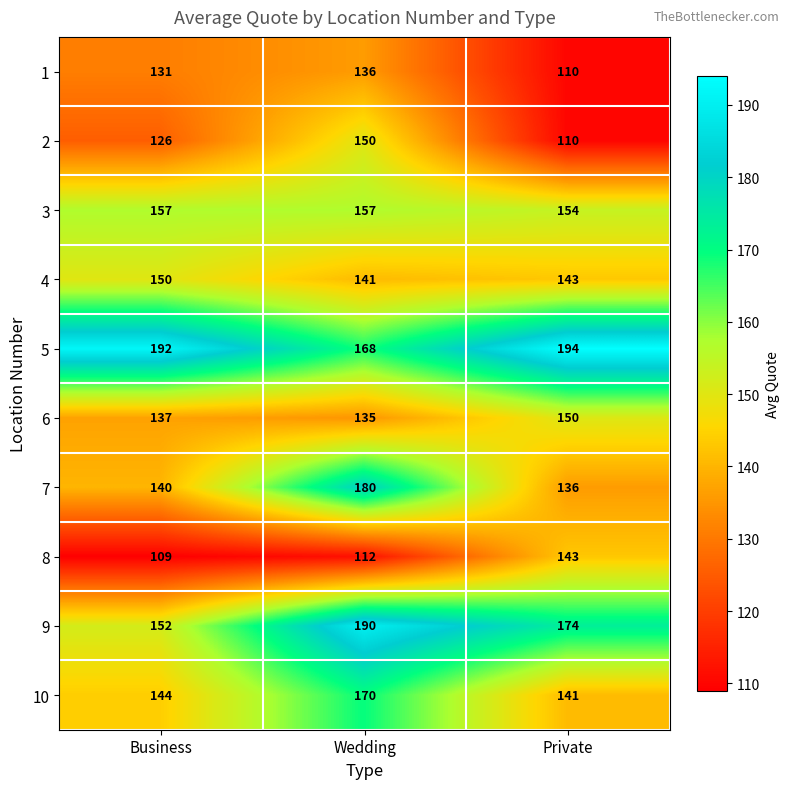

Rank the series at Business from lowest to highest value.

8, 2, 1, 6, 7, 10, 4, 9, 3, 5